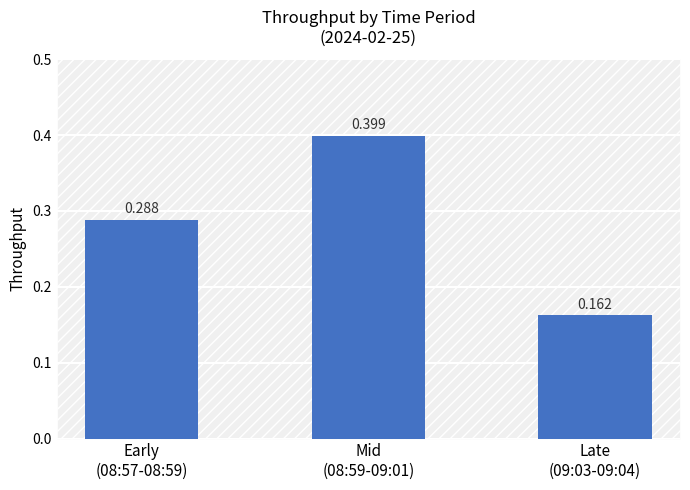

List the labels in order of value, largest first.

Mid
(08:59-09:01), Early
(08:57-08:59), Late
(09:03-09:04)